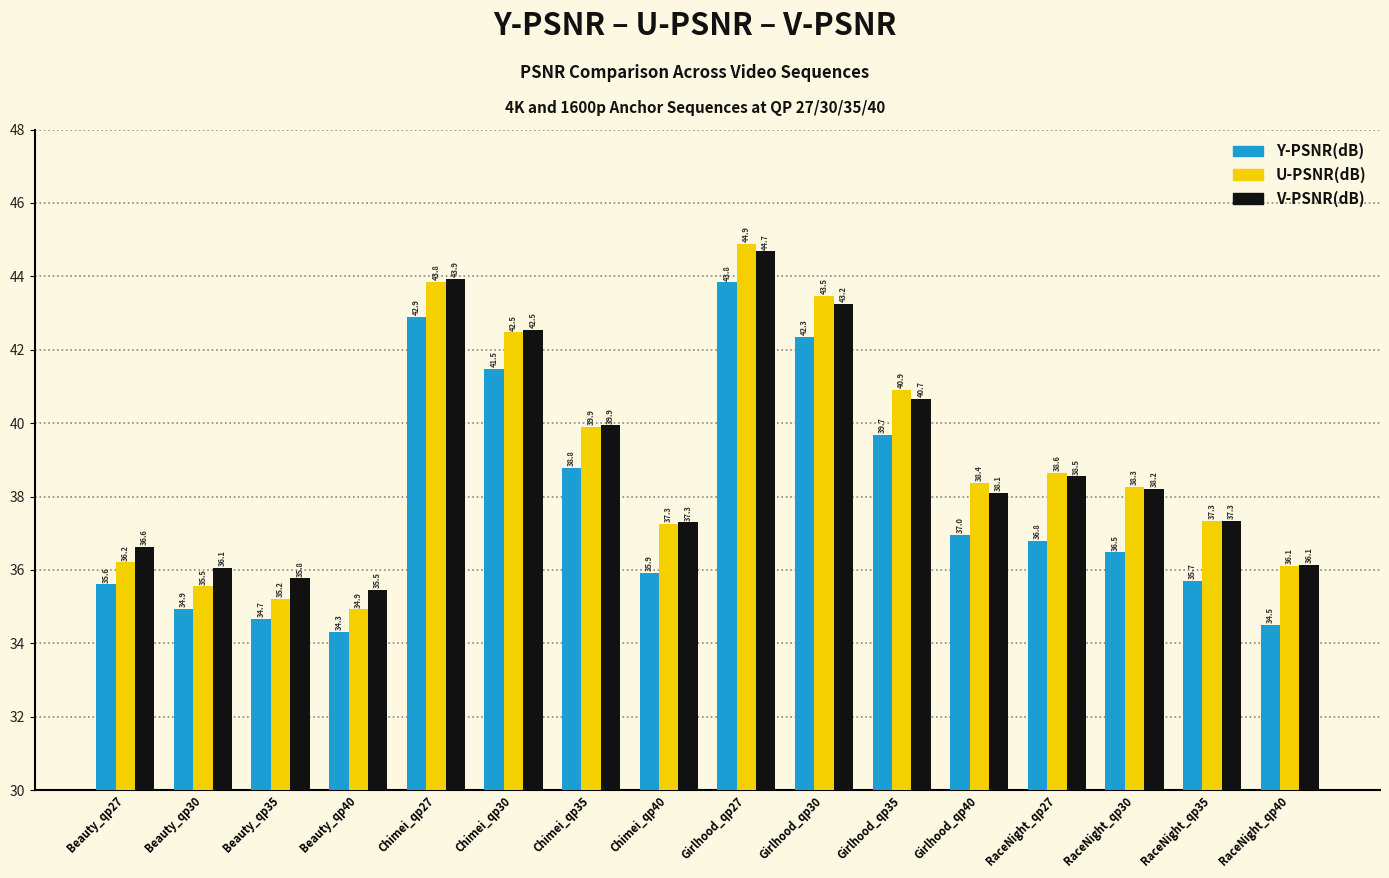

At which label does Y-PSNR(dB) first exceed 36?

Chimei_qp27